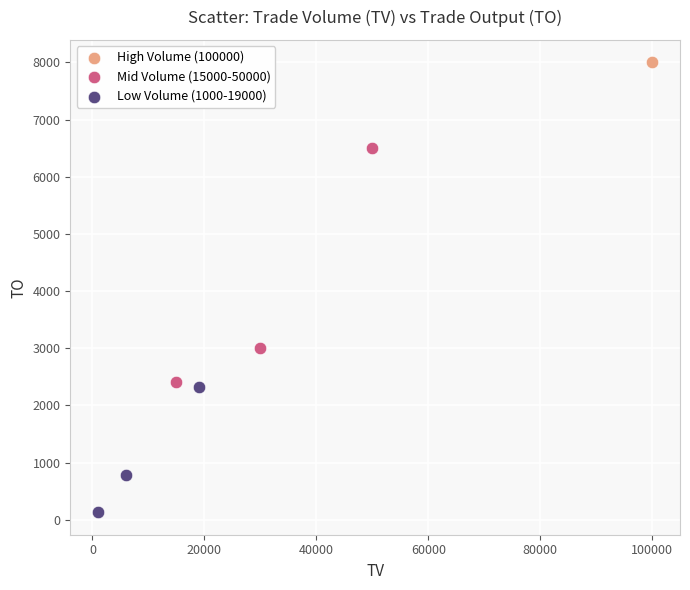

What are all the series names shown in the legend?

High Volume (100000), Mid Volume (15000-50000), Low Volume (1000-19000)